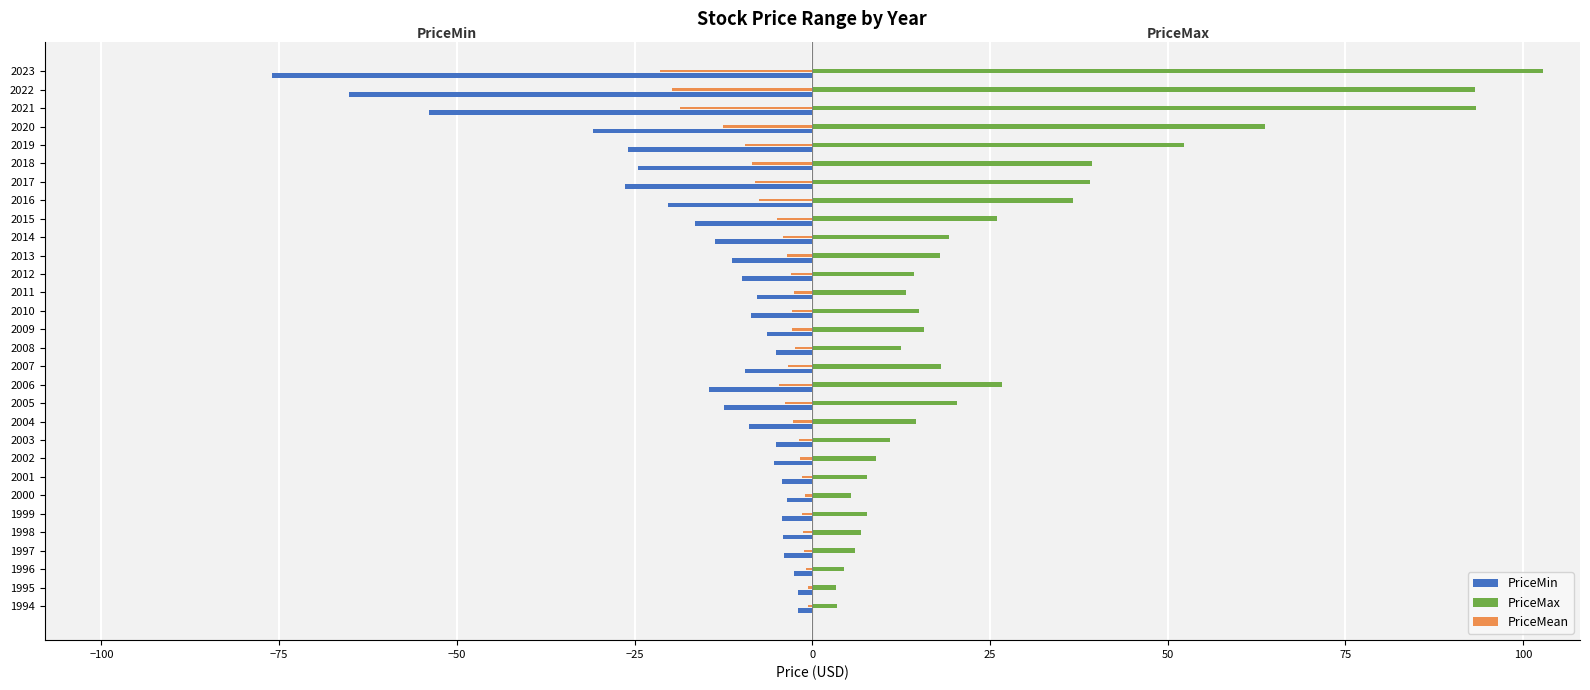

What is the sum of all PriceMin values?

-484.9